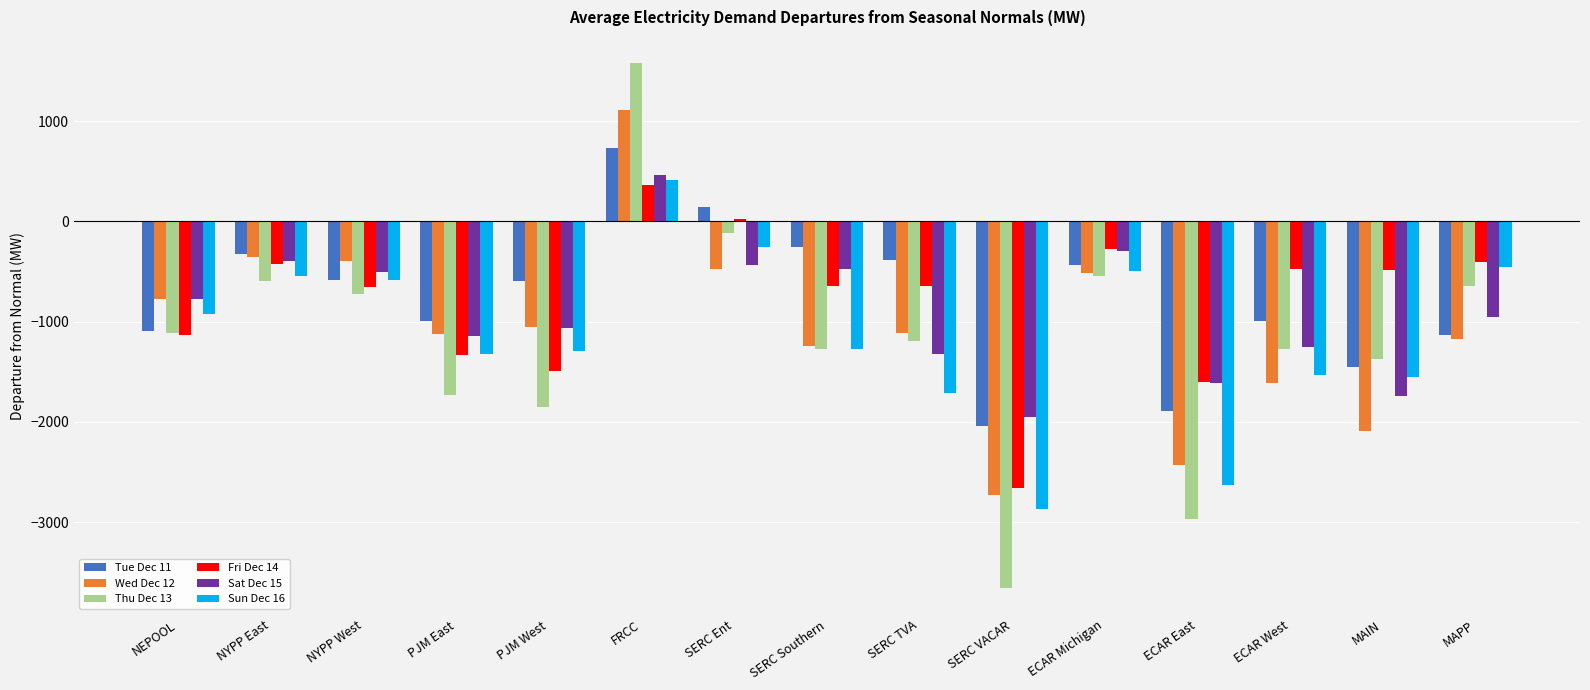

The Wed Dec 12 series shows -1126.9 at PJM East. True or false?

True